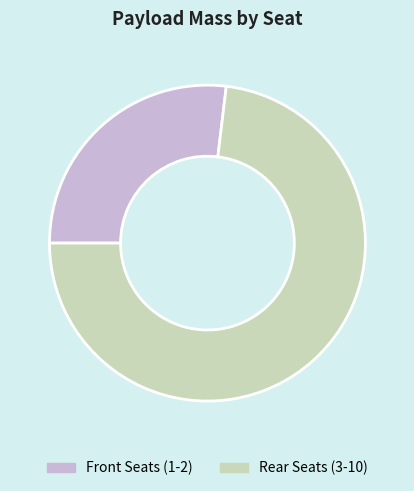

The Rear Seats (3-10) slice represents 62% of the pie. True or false?

False